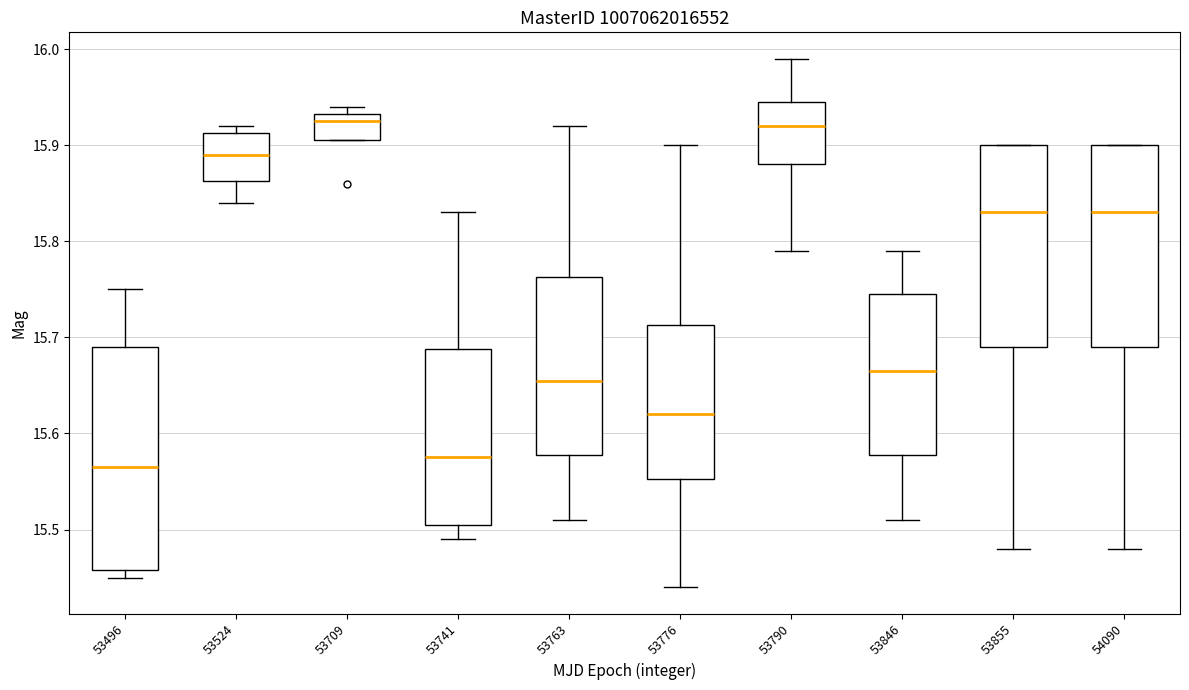

Reading left to right, read every box against the y-axis: the position of its median line, the range the box covers, and the ends of its whiskers. The values are not printed on the chart, so give them approximately, as read against the axis.

53496: median 15.57, box 15.46 to 15.69, whiskers 15.45 to 15.75
53524: median 15.89, box 15.86 to 15.91, whiskers 15.84 to 15.92
53709: median 15.93 (just below the box's upper edge), box 15.91 to 15.93, whiskers 15.91 to 15.94
53741: median 15.58, box 15.51 to 15.69, whiskers 15.49 to 15.83
53763: median 15.66, box 15.58 to 15.76, whiskers 15.51 to 15.92
53776: median 15.62, box 15.55 to 15.71, whiskers 15.44 to 15.90
53790: median 15.92, box 15.88 to 15.95, whiskers 15.79 to 15.99
53846: median 15.67, box 15.58 to 15.75, whiskers 15.51 to 15.79
53855: median 15.83, box 15.69 to 15.90, whiskers 15.48 to 15.90
54090: median 15.83, box 15.69 to 15.90, whiskers 15.48 to 15.90